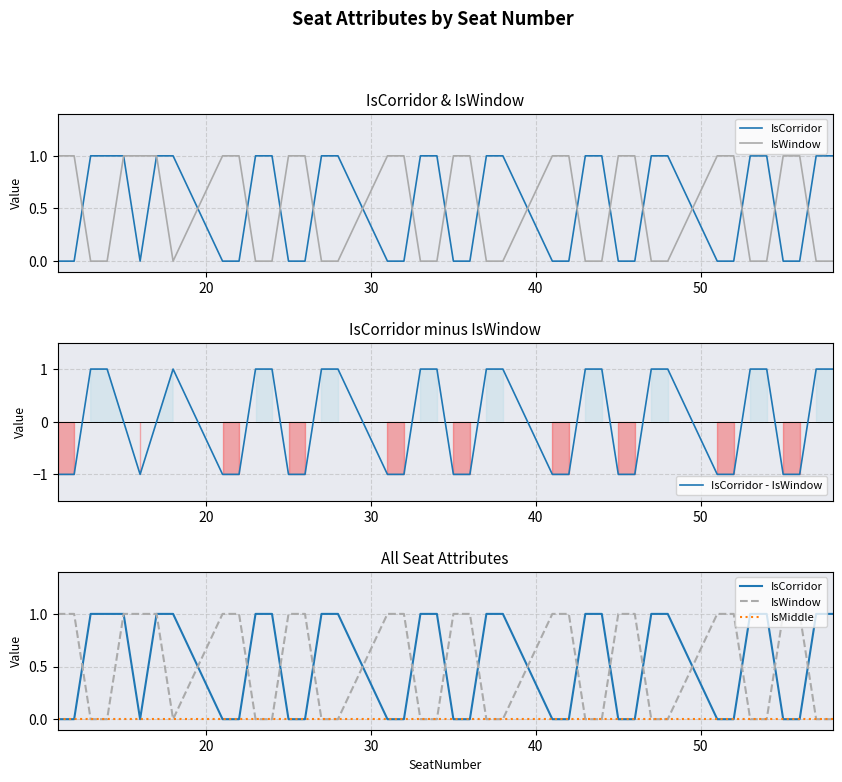

What is the highest value of the IsWindow series?

1